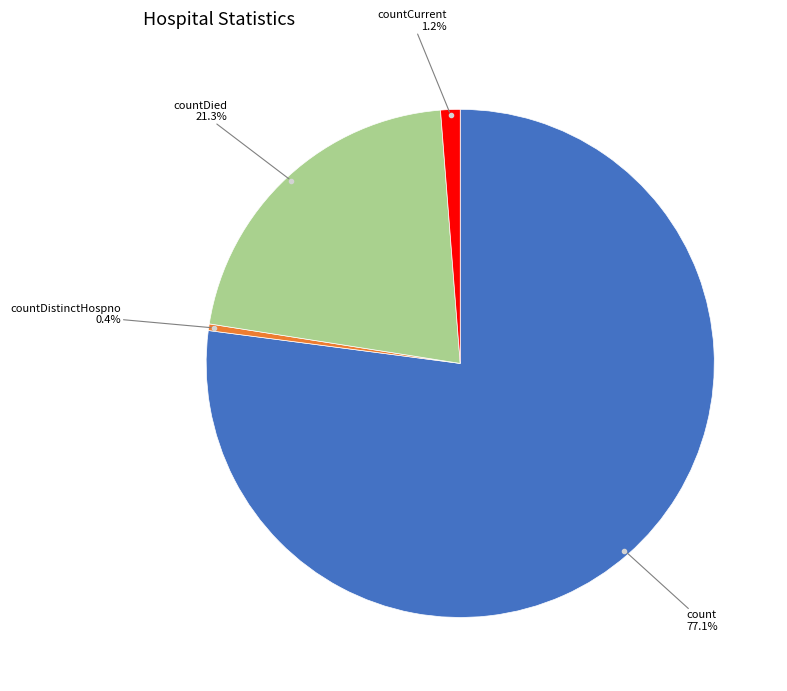

Is there any slice that represents more than half of the pie?

Yes